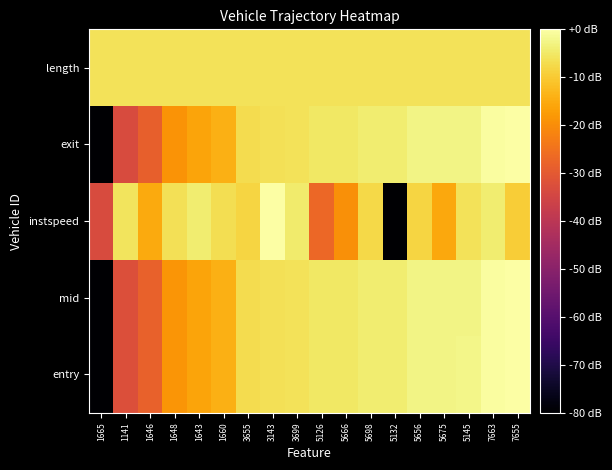

Reading right to left, list all the values displayed in this chart.

entry: 7655=0.0	7663=-0.3	5145=-2.5	5675=-2.6	5656=-2.7	5132=-4.1	5698=-4.2	5666=-5.1	5126=-5.3	3699=-6.2	3143=-6.5	3655=-7.1	1660=-14.1	1643=-16.1	1648=-18.6	1646=-28.1	1141=-32.2	1665=-120.0
mid: 7655=0.0	7663=-0.3	5145=-2.5	5675=-2.6	5656=-2.7	5132=-4.1	5698=-4.2	5666=-5.1	5126=-5.3	3699=-6.2	3143=-6.5	3655=-7.1	1660=-14.2	1643=-16.1	1648=-18.6	1646=-28.2	1141=-32.3	1665=-120.0
instspeed: 7655=-9.4	7663=-4.3	5145=-6.2	5675=-15.5	5656=-8.4	5132=-120.0	5698=-7.5	5666=-19.4	5126=-27.2	3699=-4.5	3143=0.0	3655=-8.3	1660=-6.8	1643=-4.3	1648=-6.3	1646=-15.1	1141=-5.7	1665=-33.2
exit: 7655=0.0	7663=-0.3	5145=-2.5	5675=-2.6	5656=-2.7	5132=-4.1	5698=-4.2	5666=-5.1	5126=-5.3	3699=-6.2	3143=-6.5	3655=-7.1	1660=-14.2	1643=-16.2	1648=-18.8	1646=-28.6	1141=-33.3	1665=-120.0
length: 7655=-6.0	7663=-6.0	5145=-6.0	5675=-6.0	5656=-6.0	5132=-6.0	5698=-6.0	5666=-6.0	5126=-6.0	3699=-6.0	3143=-6.0	3655=-6.0	1660=-6.0	1643=-6.0	1648=-6.0	1646=-6.0	1141=-6.0	1665=-6.0